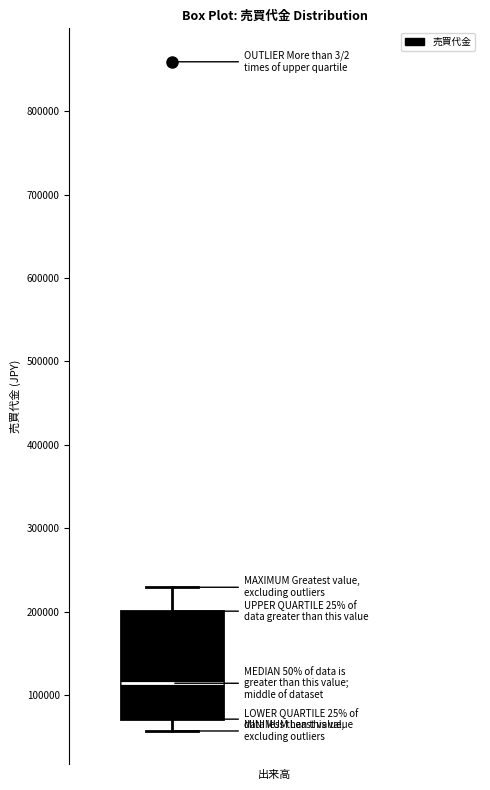

Read this box plot against the y-axis: the position of the median line, the range covered by the box, and the ends of both whiskers. The values are not printed on the chart, so give them approximately, as read against the axis.

median 110000, box 70000 to 200000, whiskers 60000 to 230000